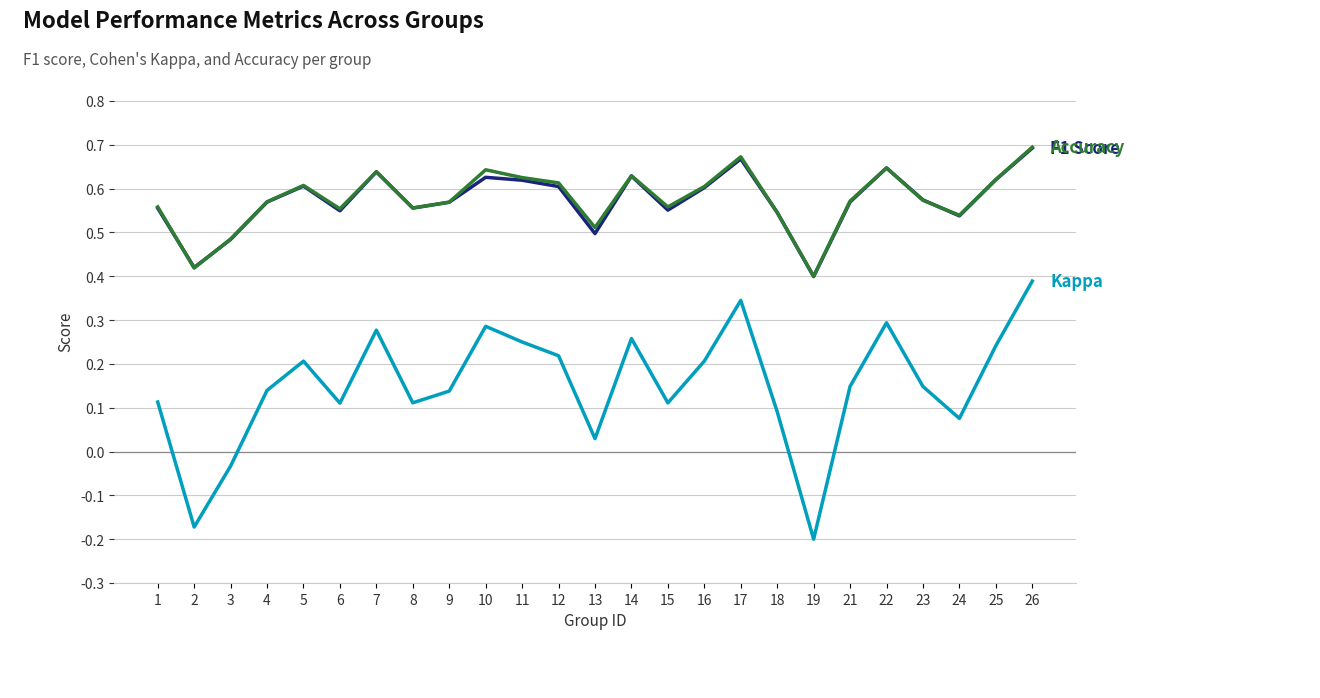

At which category does the chart reach its minimum across all series?

19